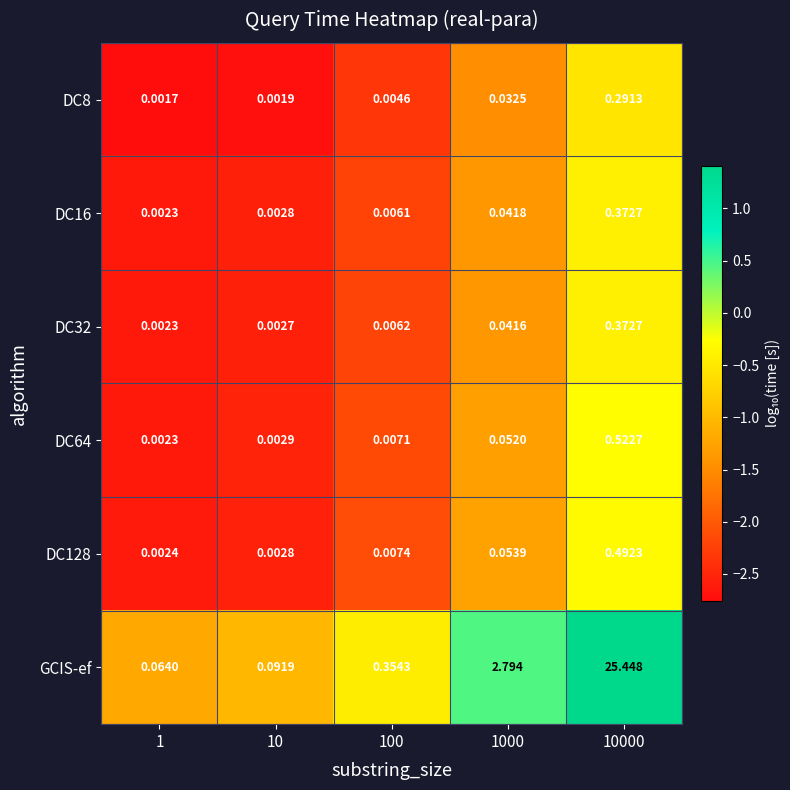

Which series changed the most between 1 and 10?

GCIS-ef